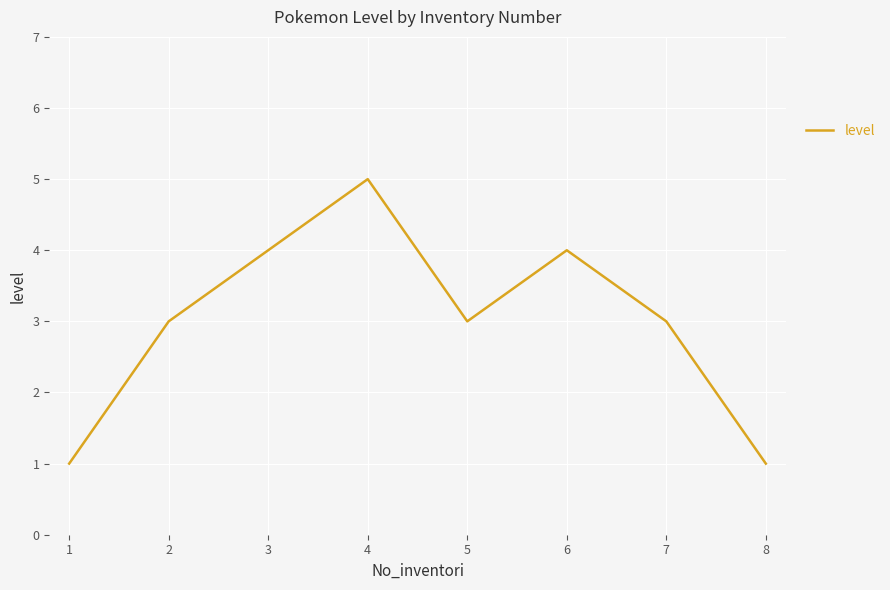

What is the greatest value displayed?

5